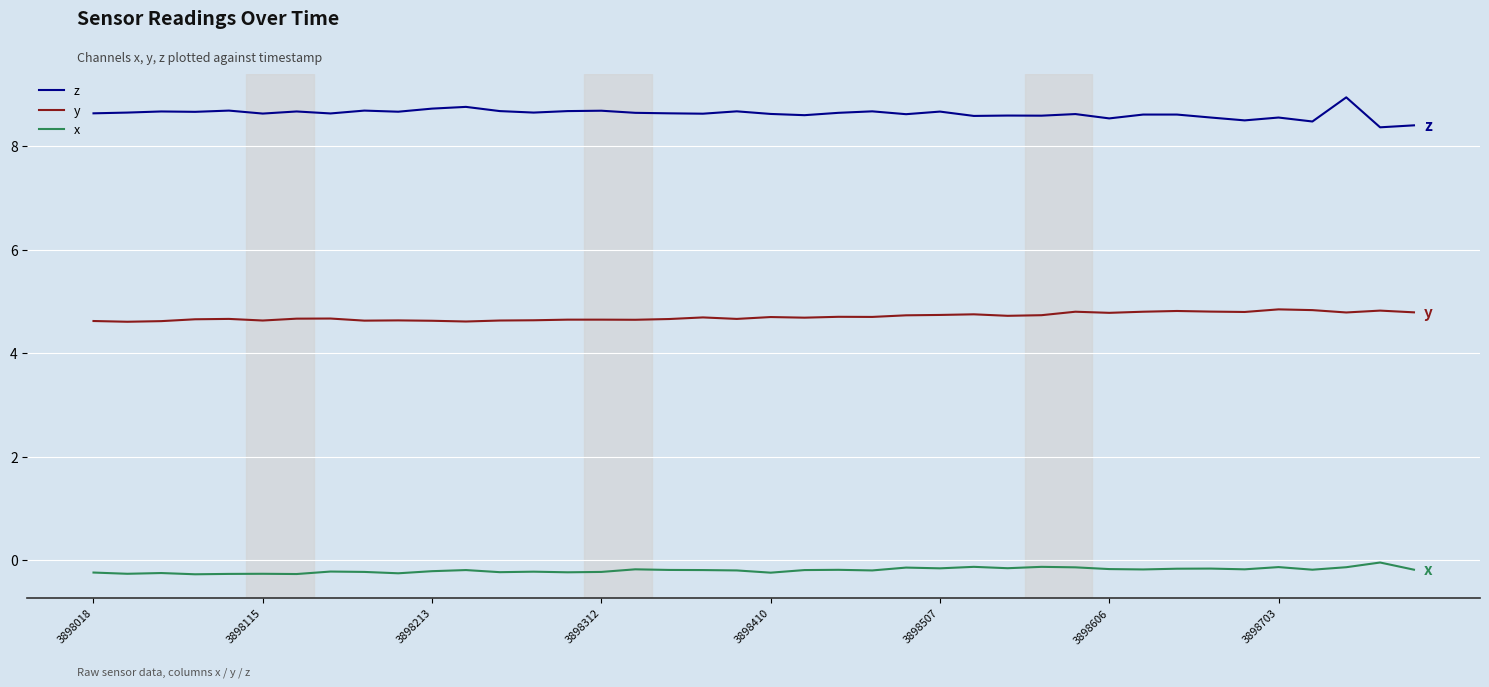

Rank the series by their average value, from lowest to highest.

x, y, z